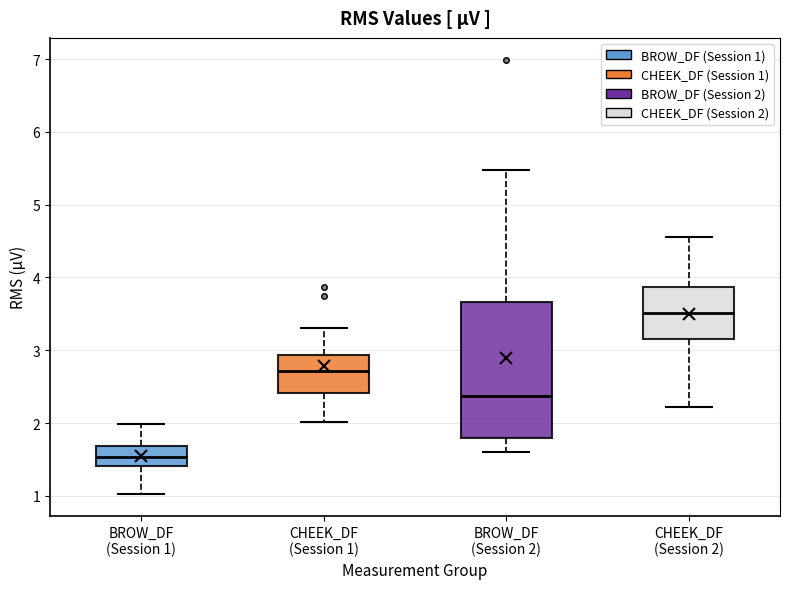

Where is the lower edge of the box for CHEEK_DF (Session 2) on the y-axis? The values are not printed on the chart, so give them approximately, as read against the axis.

3.2